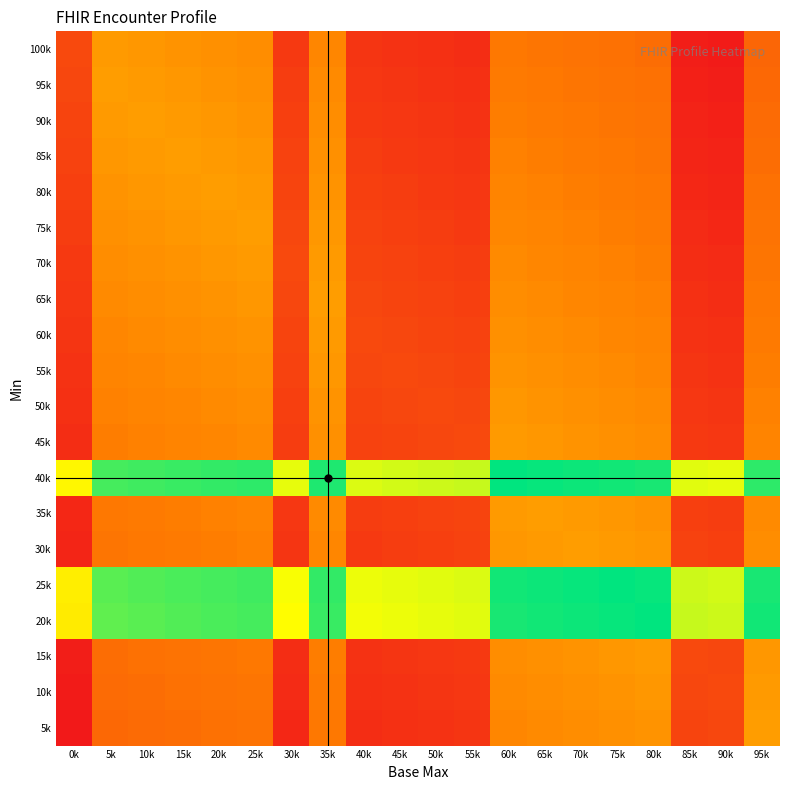

Rank the series at 60k from highest to lowest value.

40k, 25k, 20k, 45k, 35k, 50k, 30k, 55k, 60k, 65k, 15k, 70k, 10k, 75k, 5k, 80k, 85k, 90k, 95k, 100k